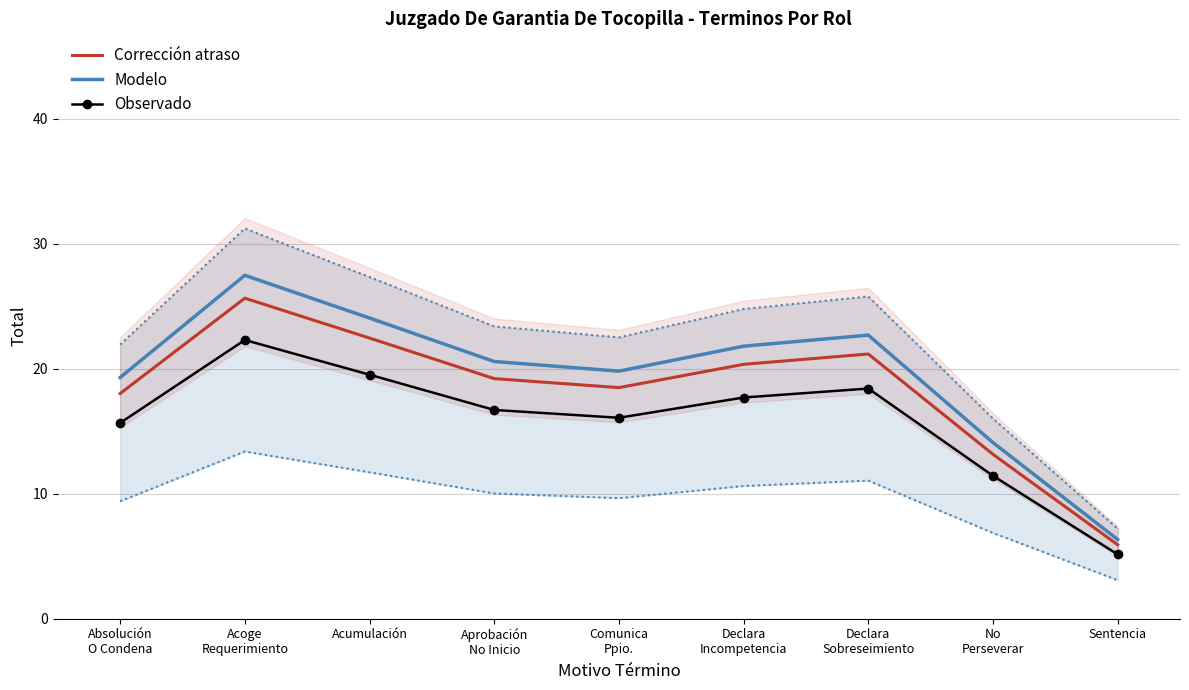

What are all the series names shown in the legend?

Corrección atraso, Modelo, Observado